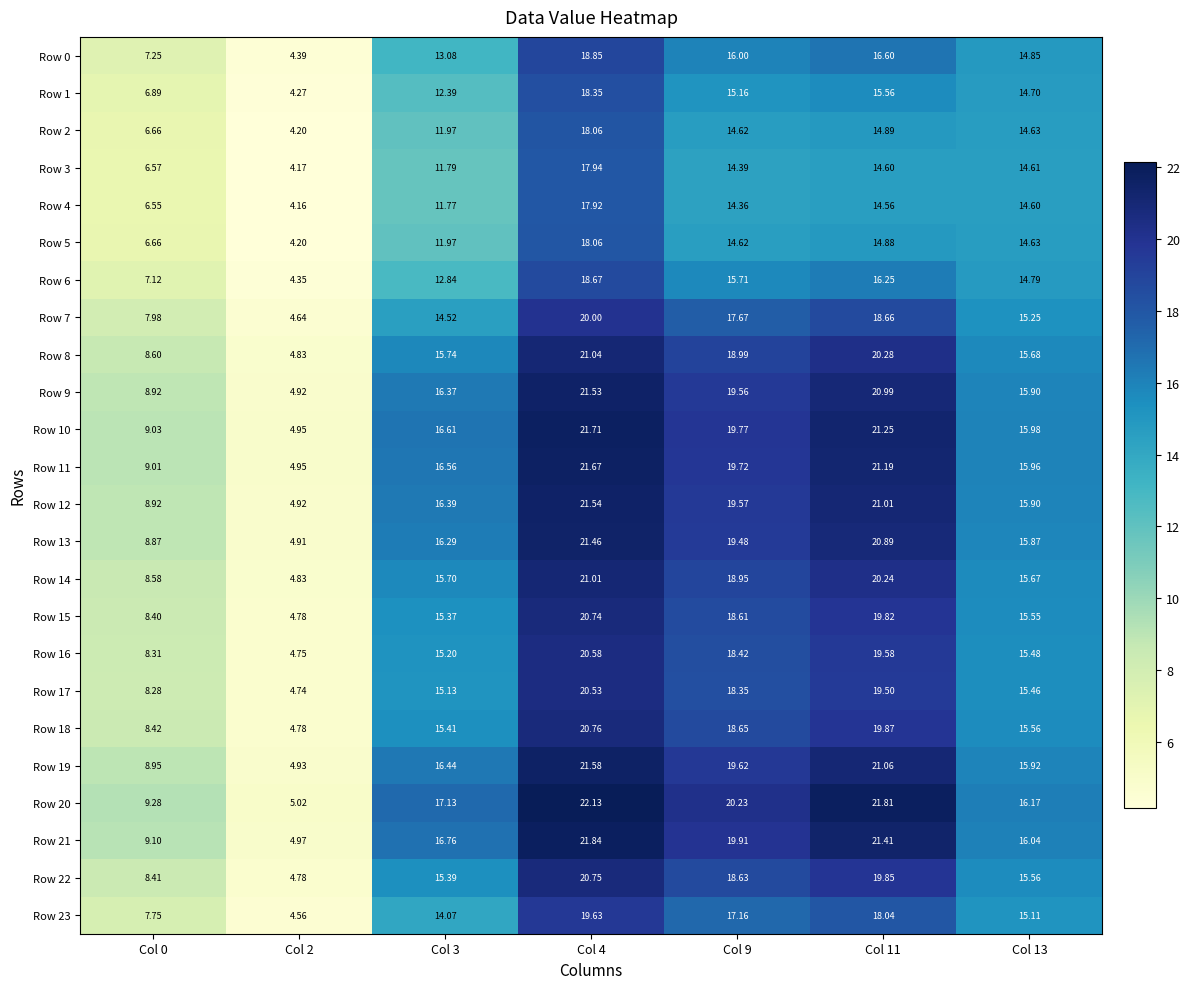

Is the value of Row 15 at Col 13 greater than the value of Row 10 at Col 9?

No